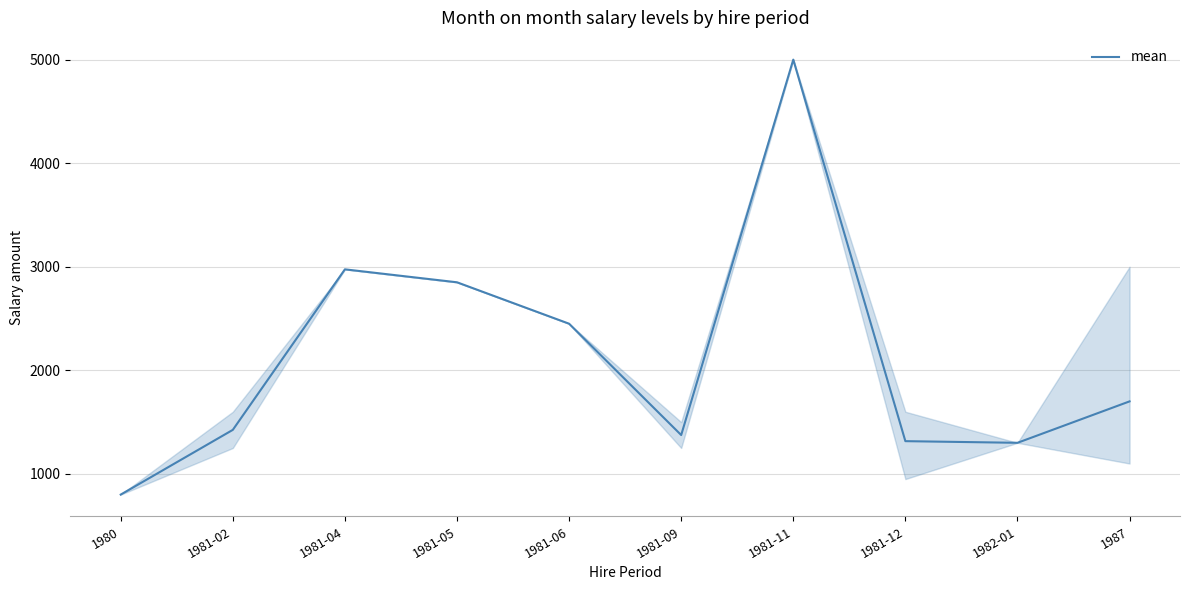

What is the difference between the maximum and minimum values?

4200